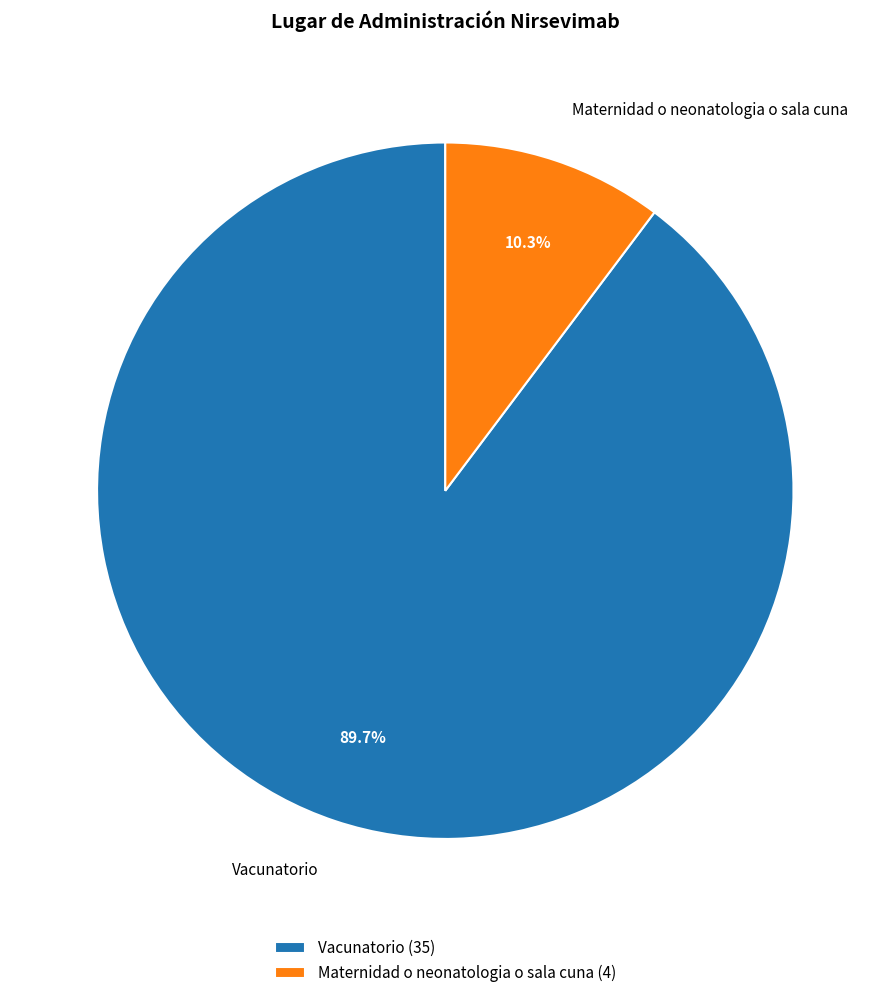

Which has a higher value, Vacunatorio or Maternidad o neonatologia o sala cuna?

Vacunatorio